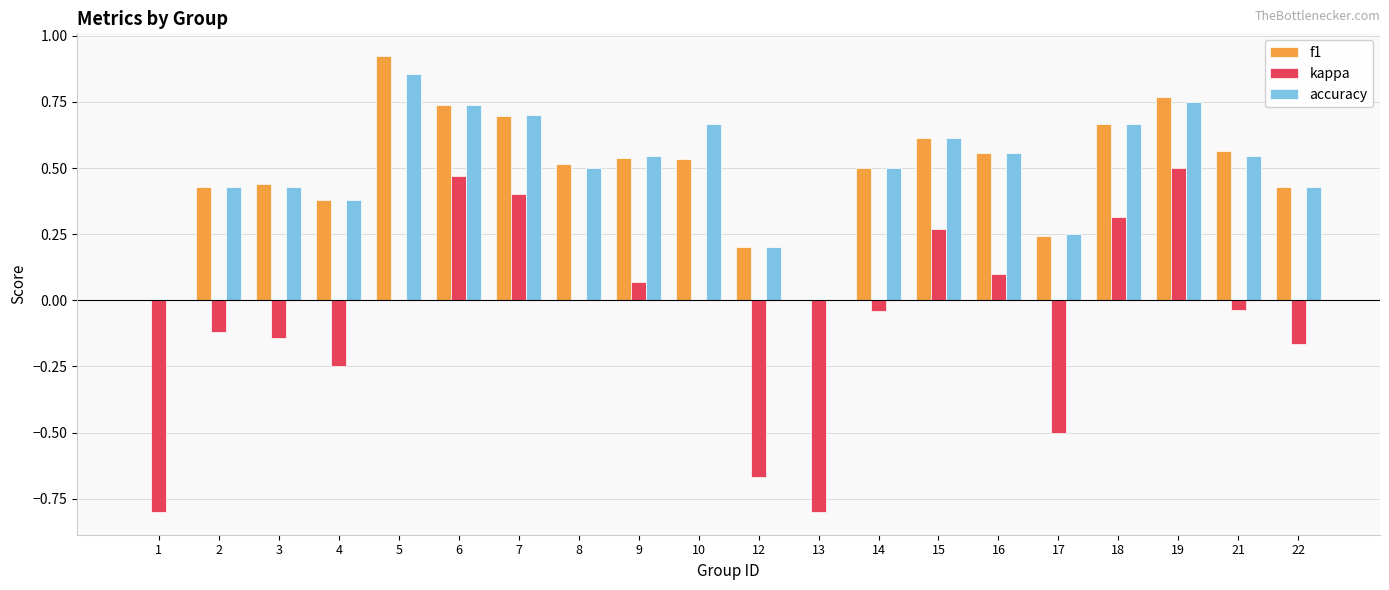

What is the sum of the f1 values at 22 and 10?

1.0